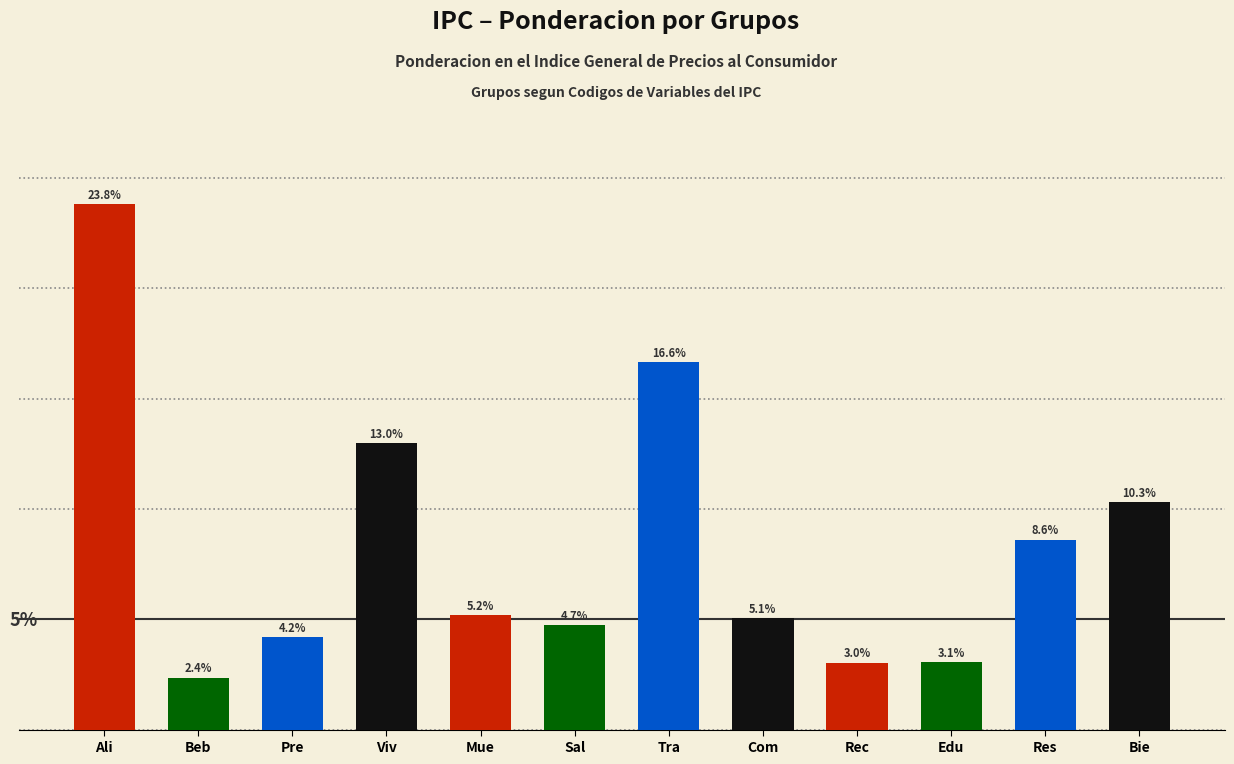

Which category has the highest value across all series?

Ali